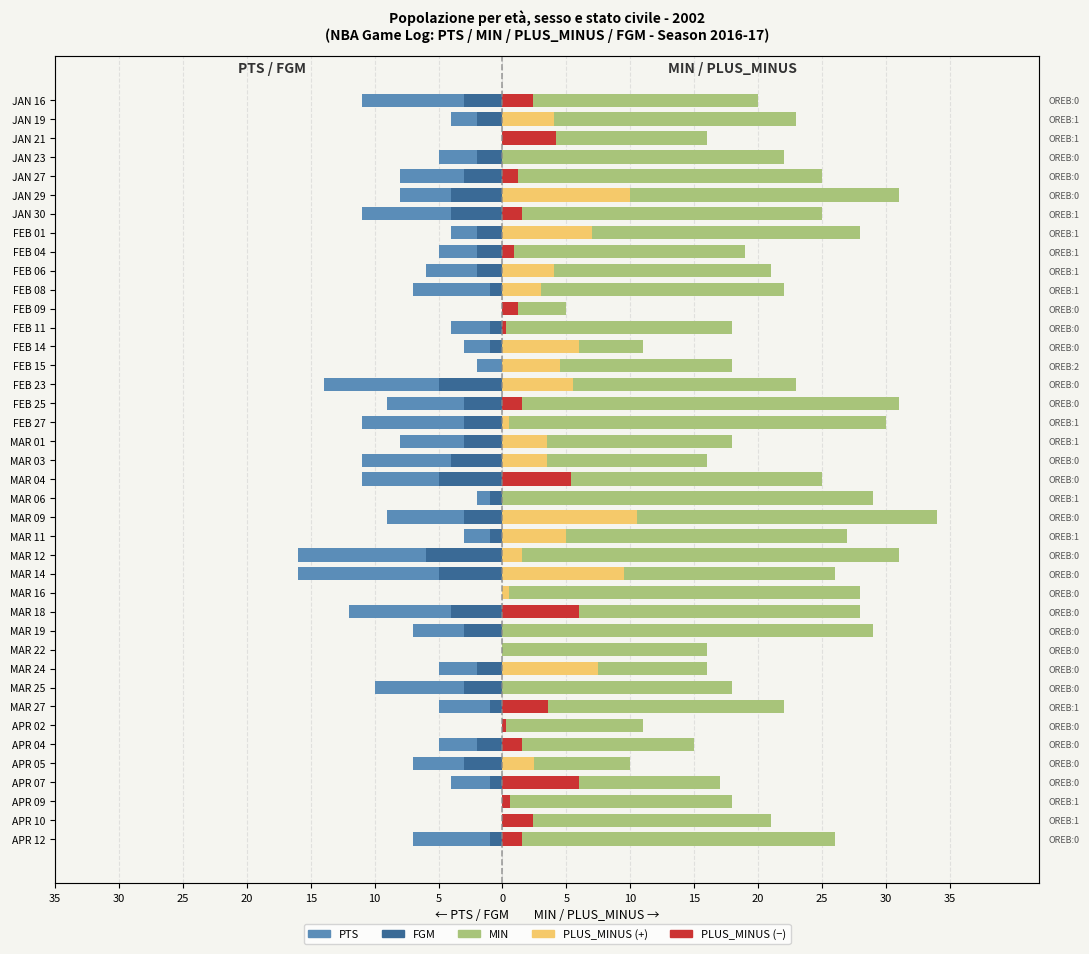

What is the maximum value for MIN?

34